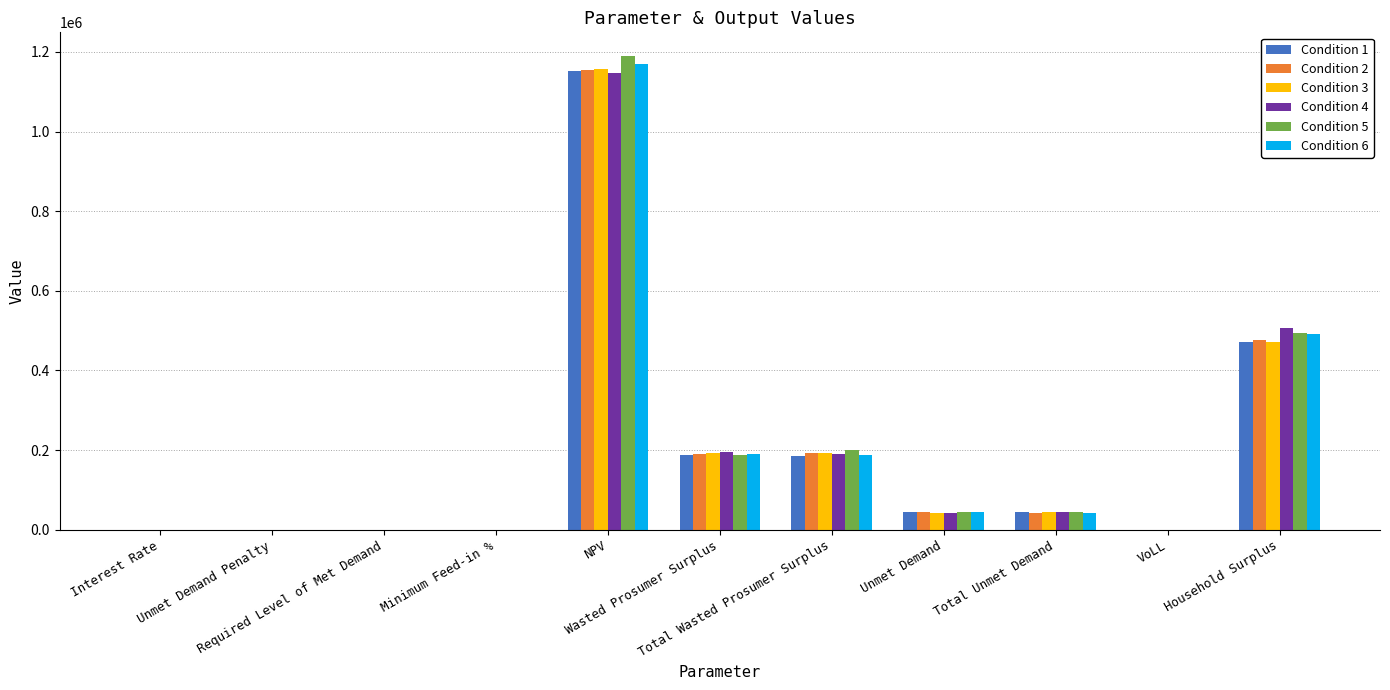

What is the total value across all series at Interest Rate?

0.7